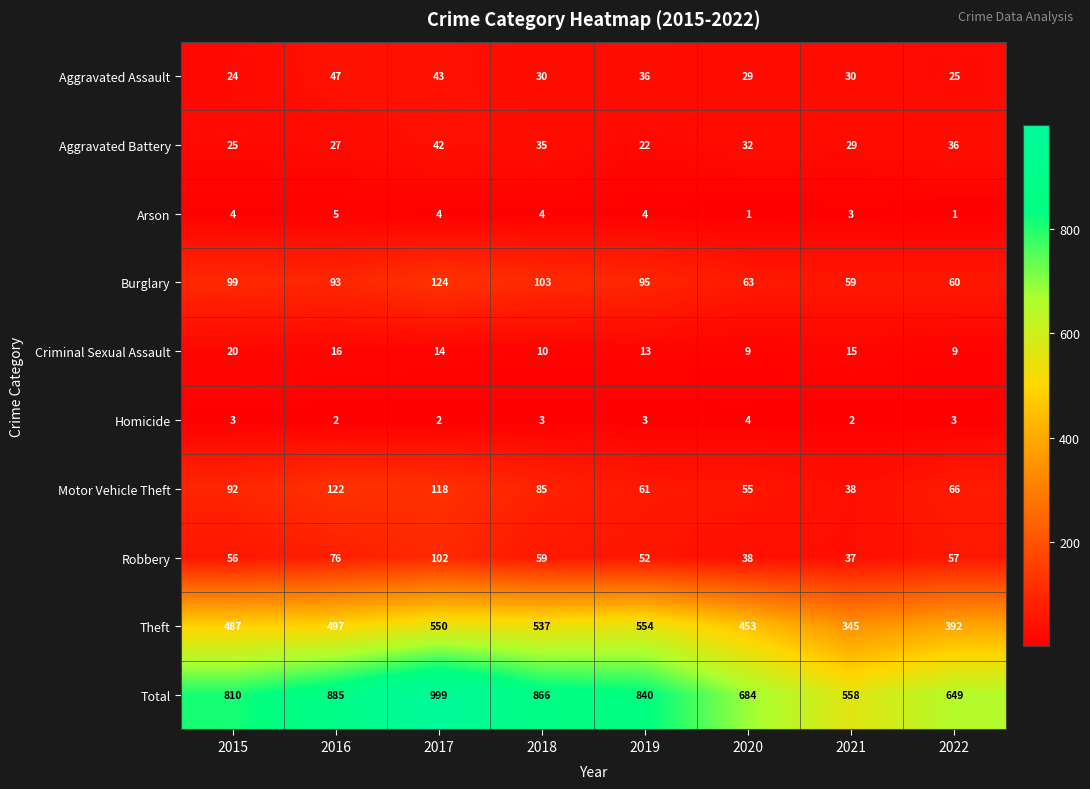

Is the value of Arson at 2016 greater than the value of Motor Vehicle Theft at 2016?

No